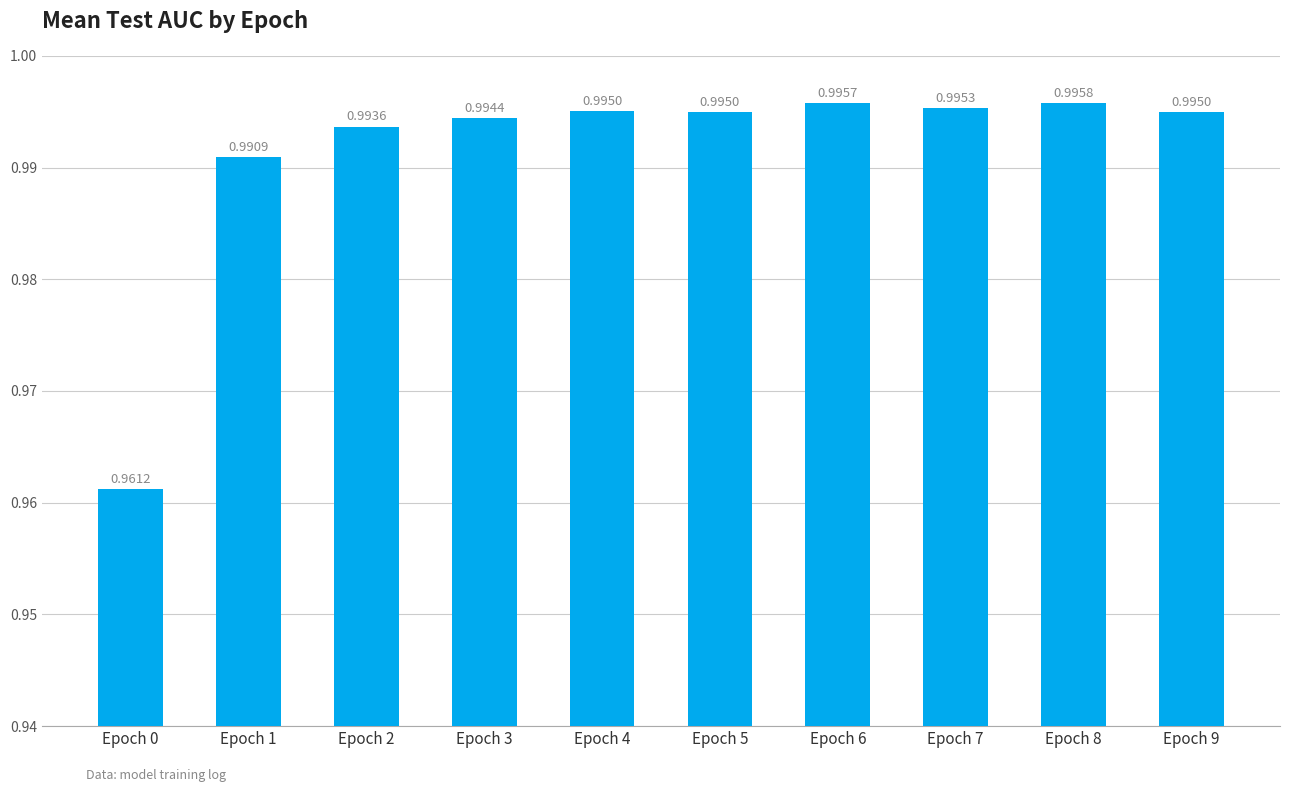

What is the sum of the values at Epoch 7 and Epoch 2?

2.0